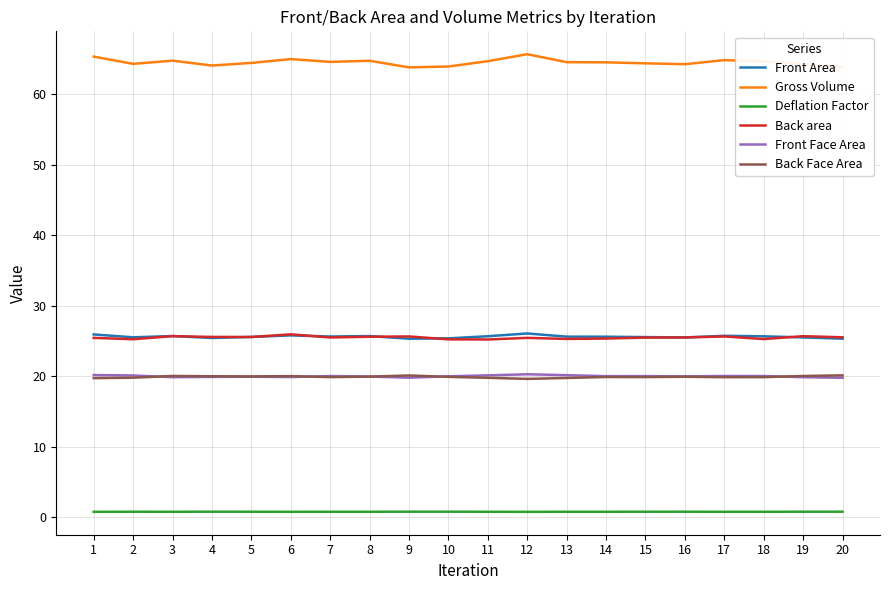

The value of Front Area at 11 is 25.7. True or false?

True